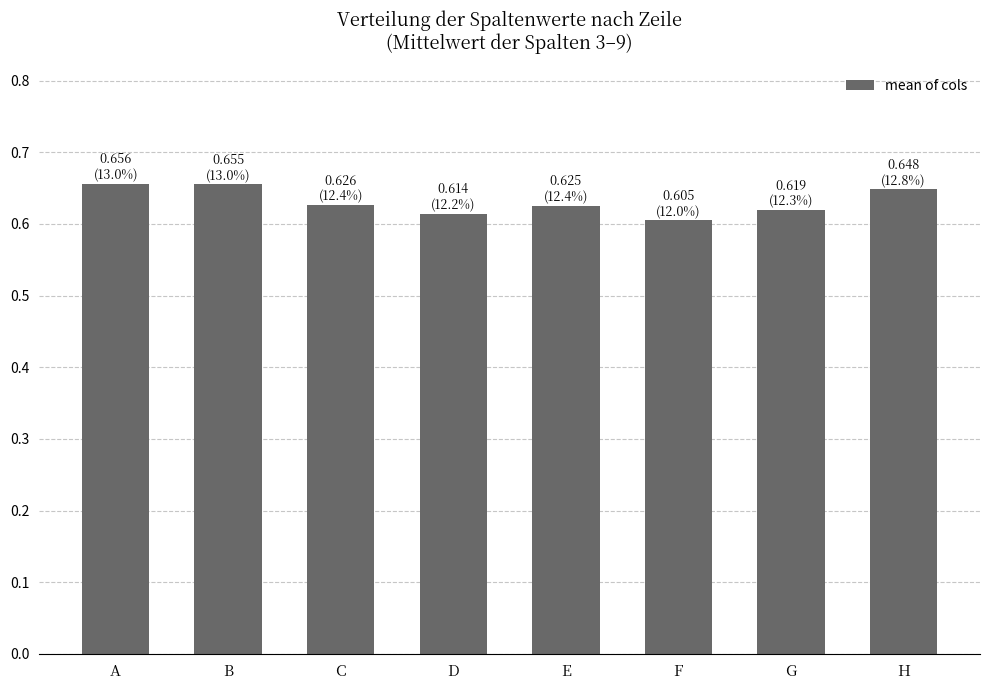

Count the values in the range 0 to 1.

8